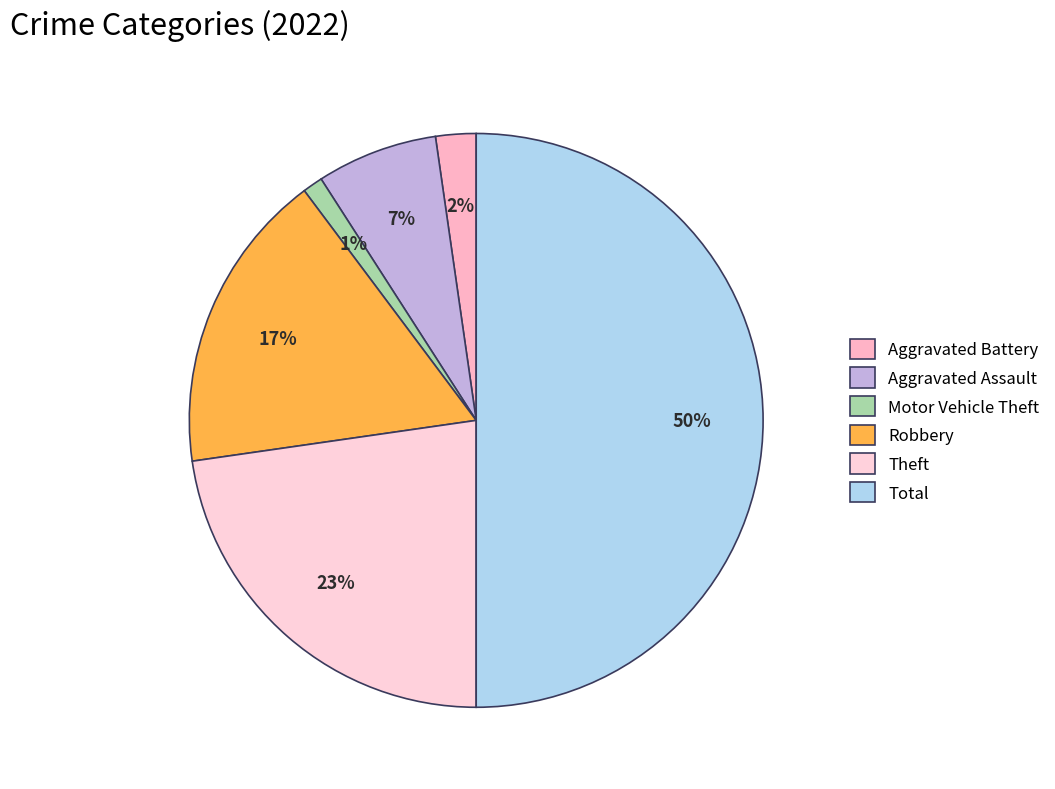

The Total slice represents 42% of the pie. True or false?

False